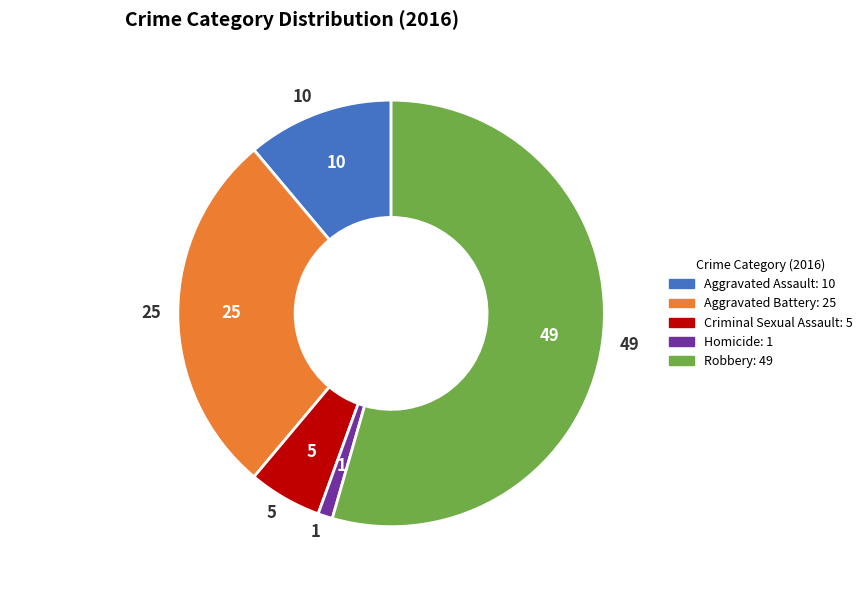

Does Robbery represent more than half of the total?

Yes